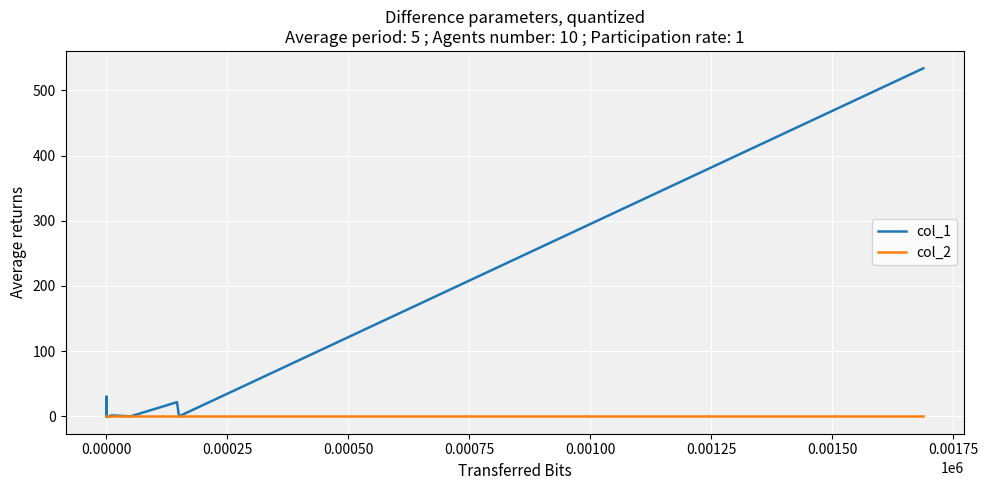

Which series has the widest spread of values?

col_1